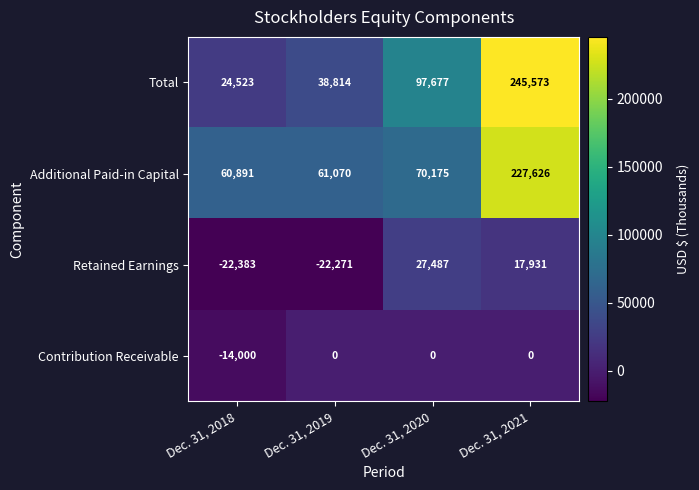

Which series has the largest total across all categories?

Additional Paid-in Capital